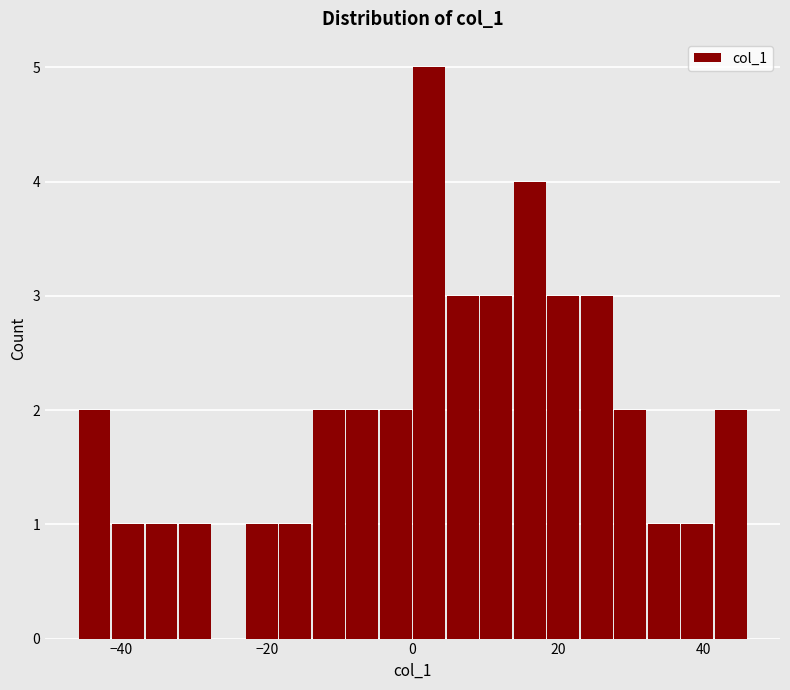

Read against the x-axis, roughly where is the centre of the tallest bar?

2